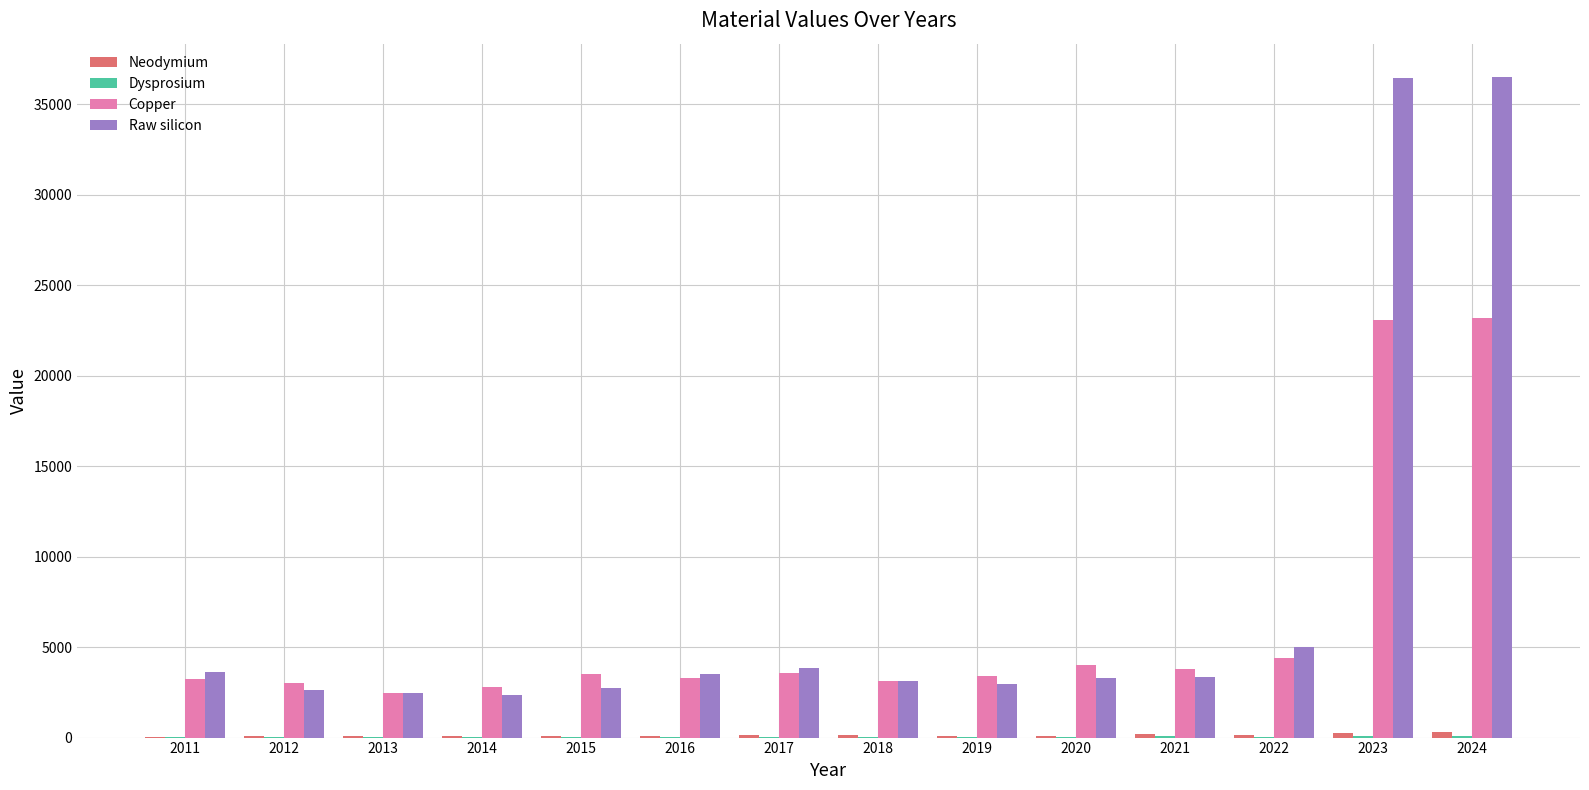

True or false: Copper has a value of 5320.6 at 2020.

False